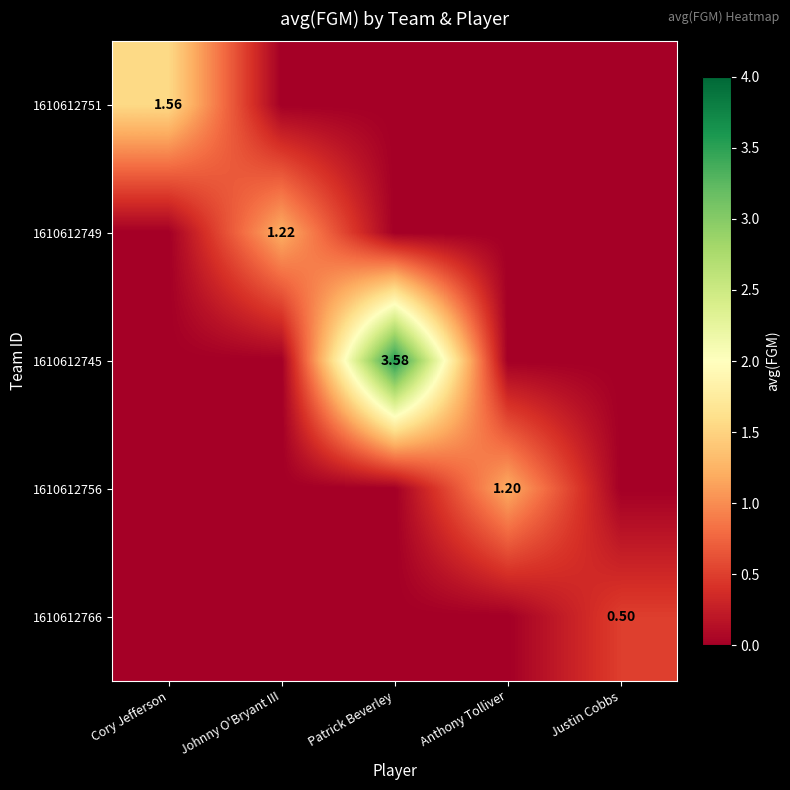

At which category is the sum across all series the highest?

Patrick Beverley